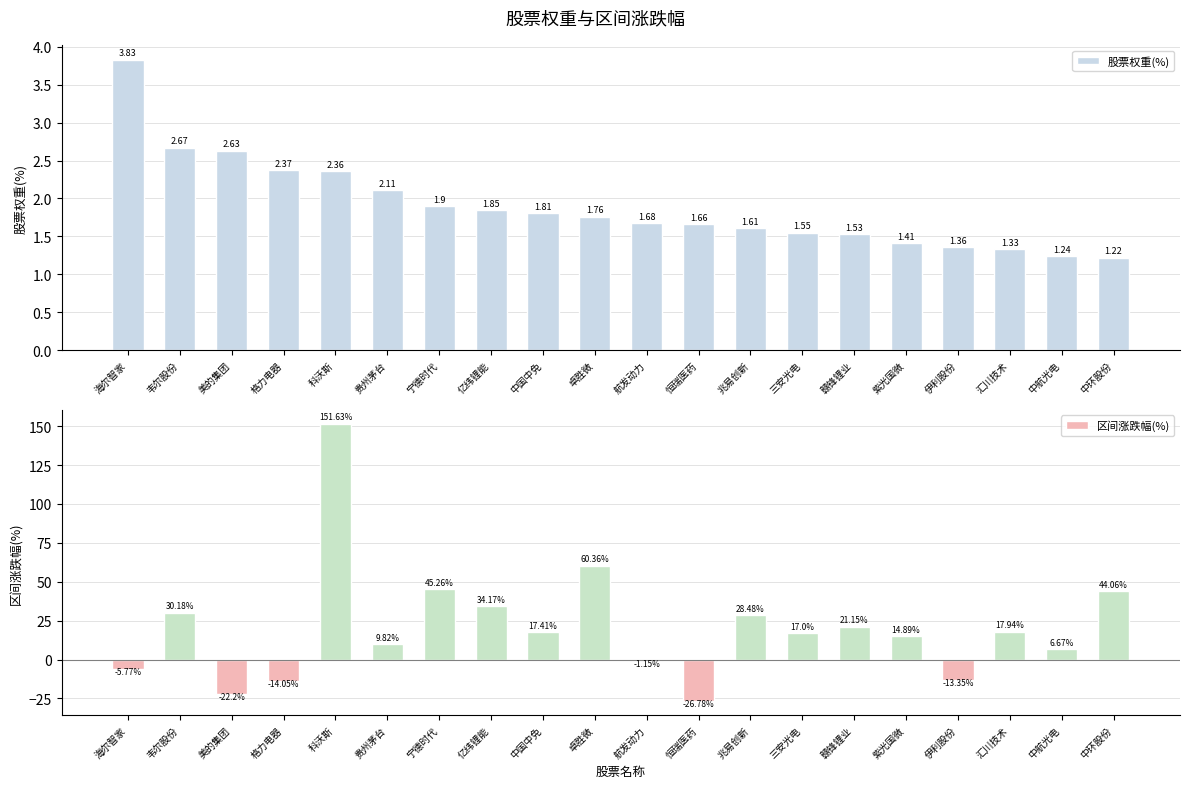

What is the difference between the 股票权重(%) values at 科沃斯 and 航发动力?

0.7